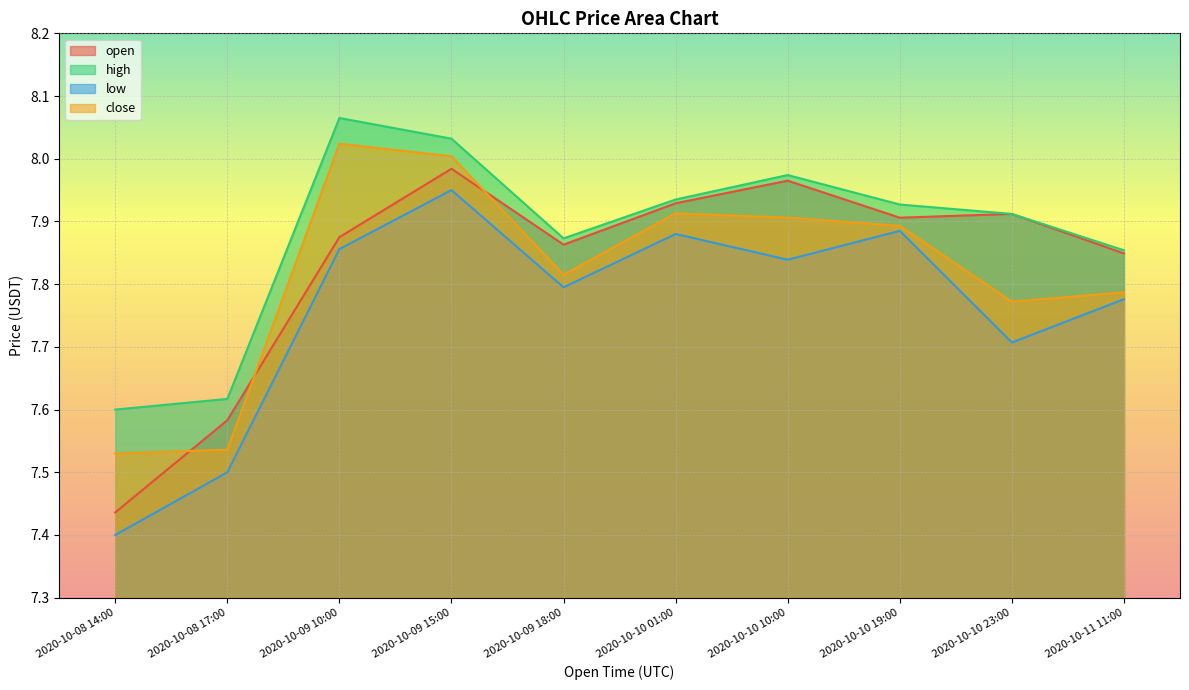

The value of low at 2020-10-08 17:00 is 12.0. True or false?

False